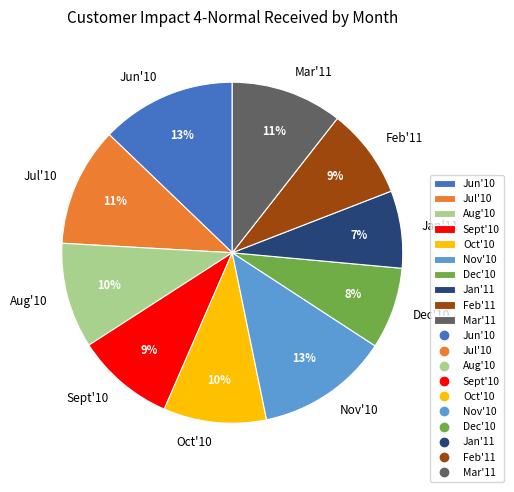

What is the ratio of the value at Jul'10 to the value at Aug'10?

1.1